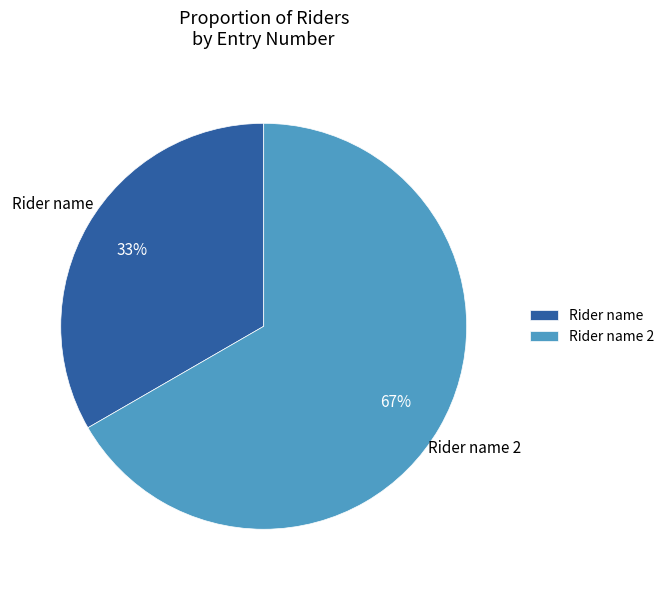

Do Rider name and Rider name 2 together represent more than half of the pie?

Yes